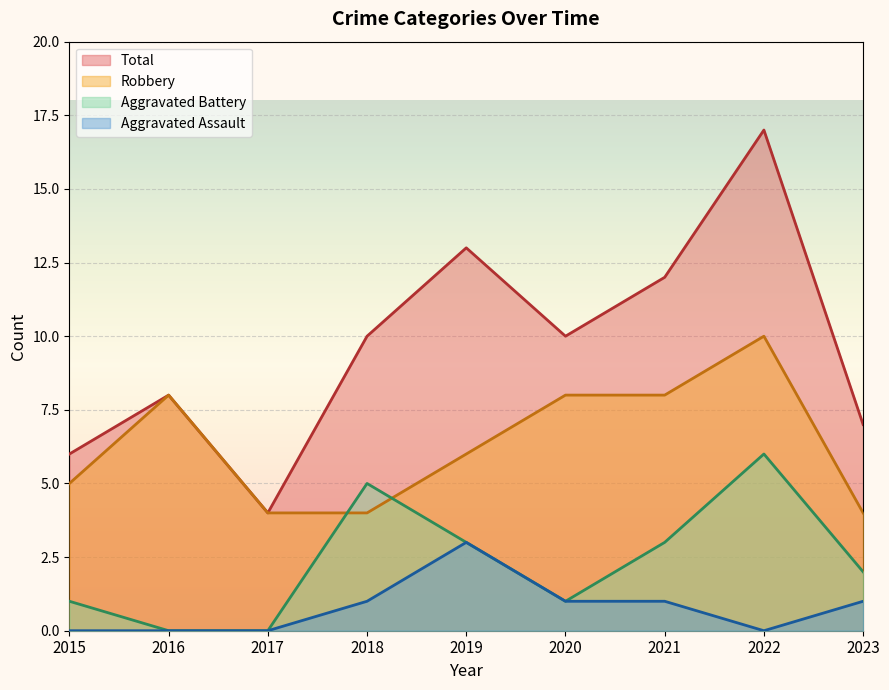

How many lines are shown in the chart?

4